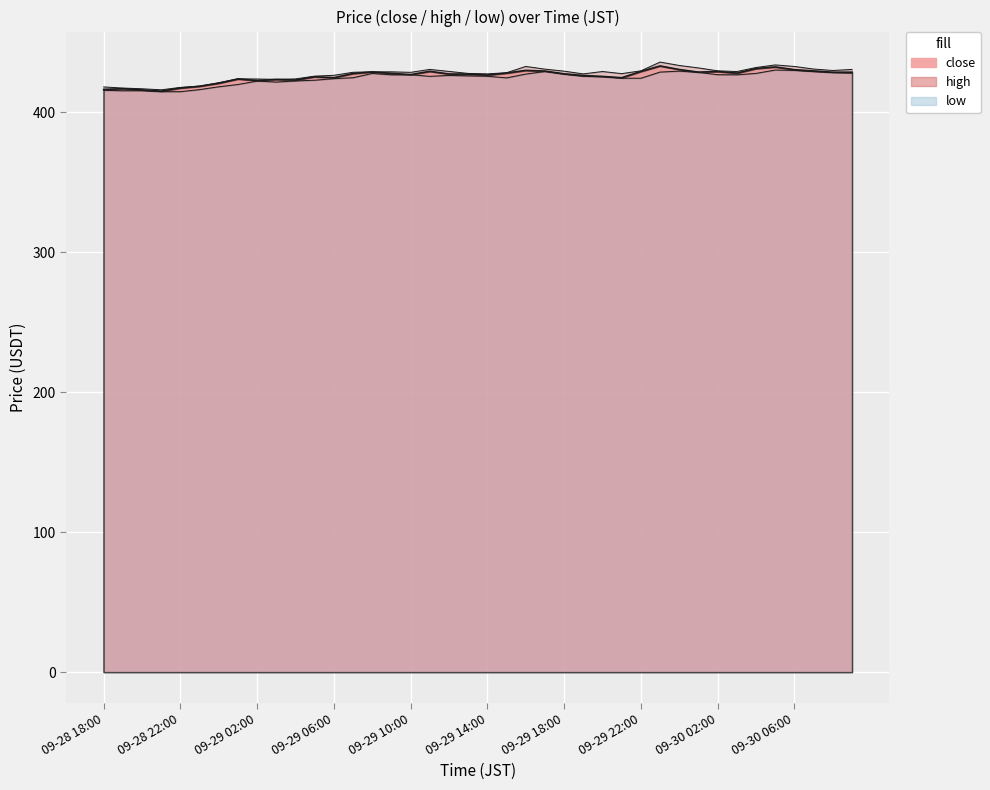

What is the maximum value shown in the chart?

433.1